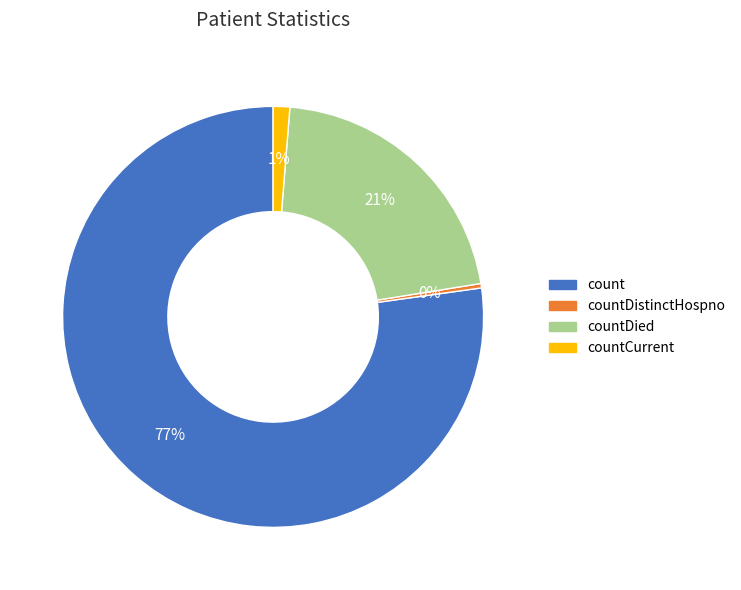

To the nearest percent, what is the average slice percentage?

25%